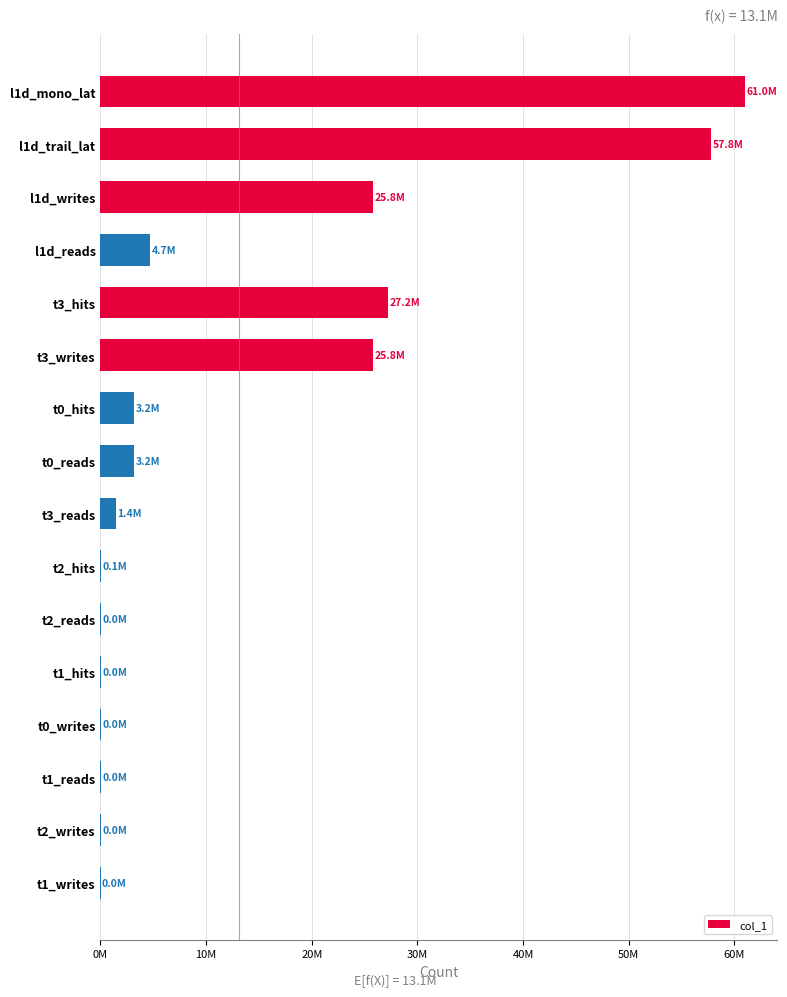

Does the chart contain stacked bars?

No